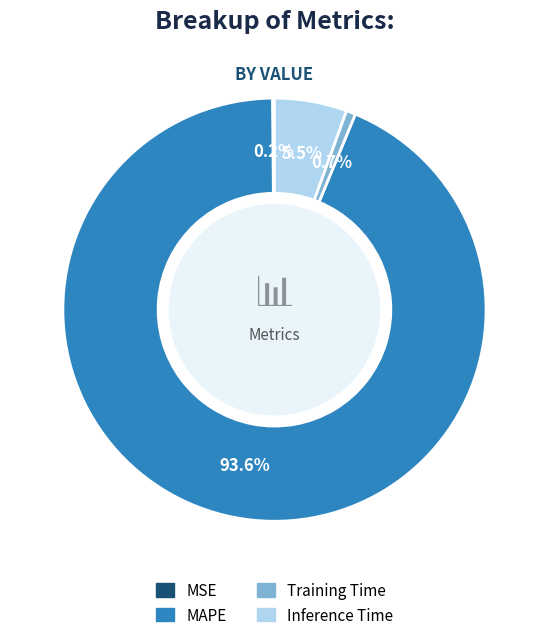

What is the largest slice in the pie chart?

MAPE